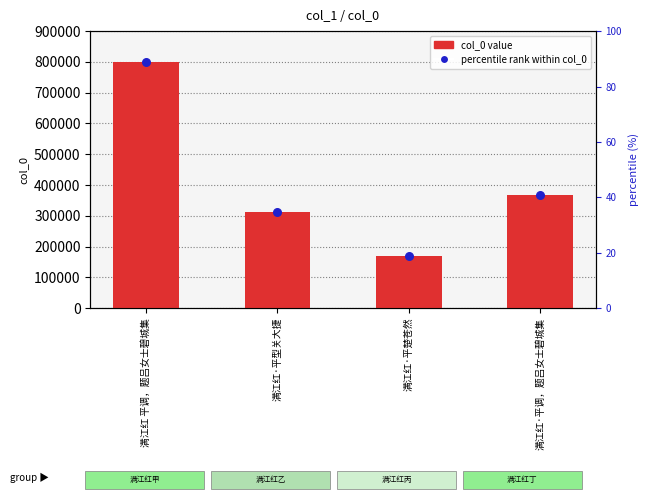

Which series has the largest total across all categories?

col_0